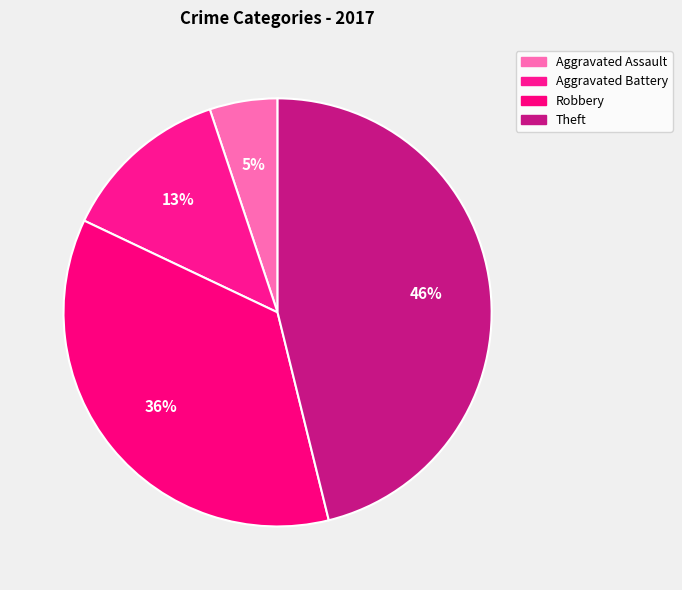

How many slices are in this pie chart?

4